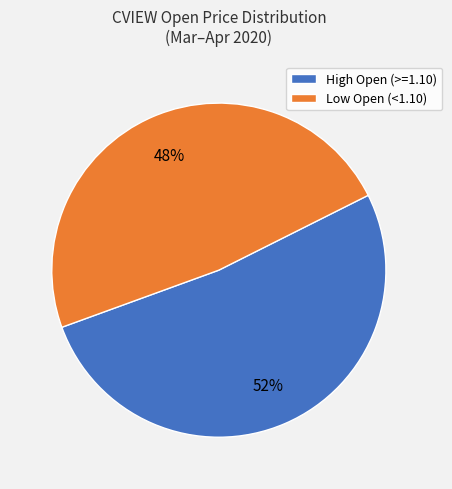

Does Low Open (<1.10) represent more than half of the total?

No